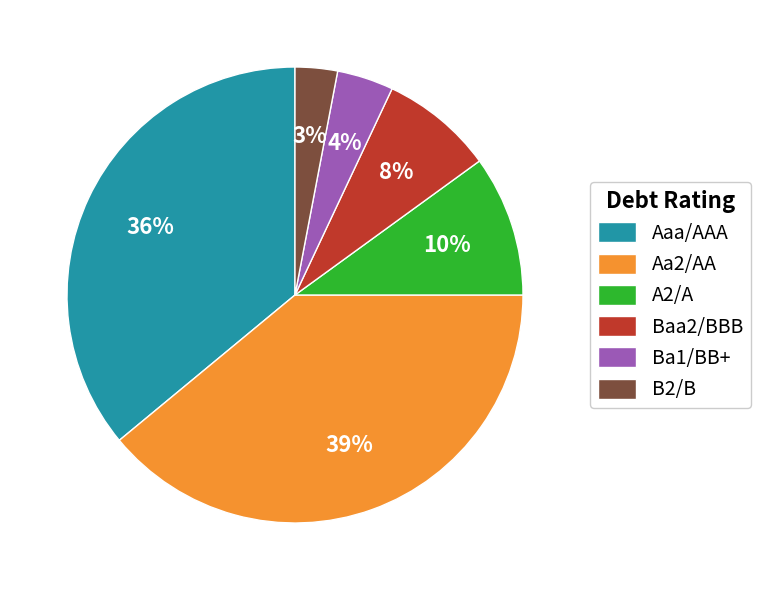

What percentage is the Aa2/AA slice, to the nearest percent?

39%